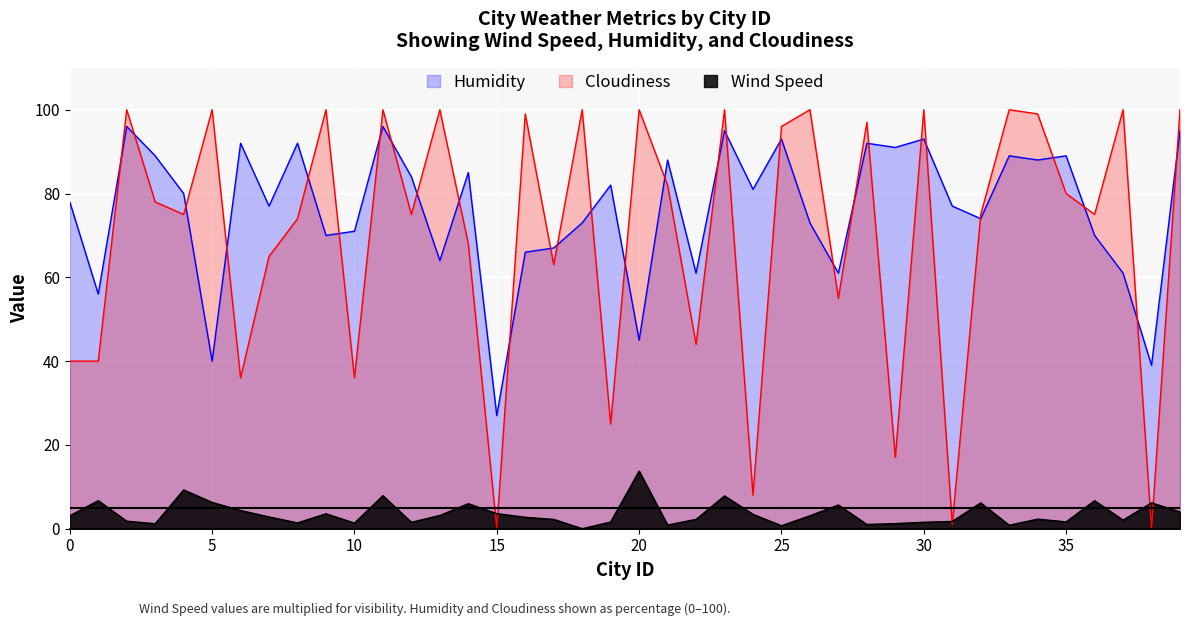

What are all the series names shown in the legend?

Humidity, Cloudiness, Wind Speed